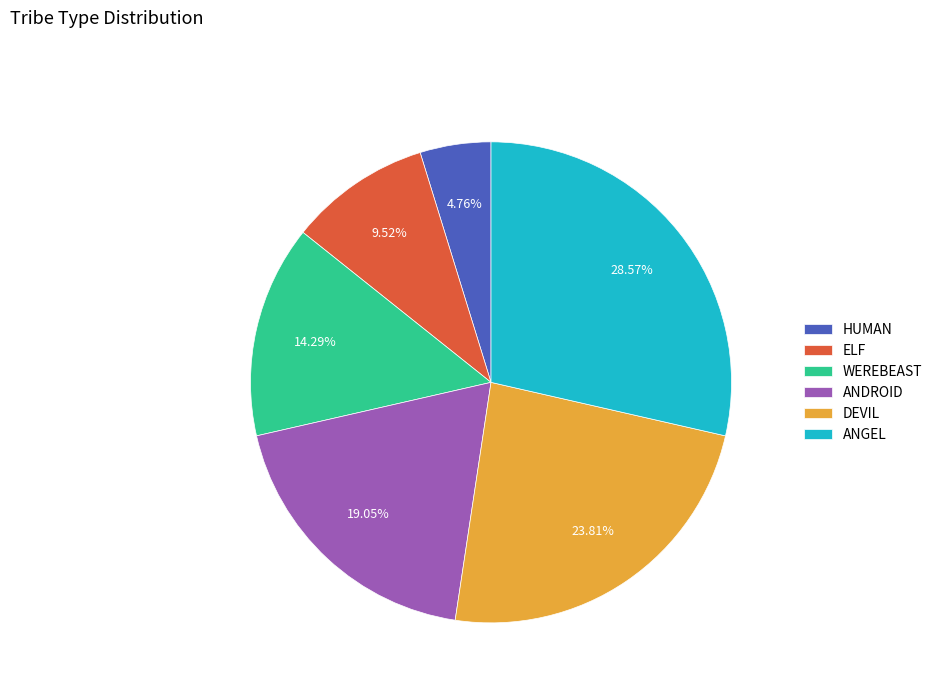

To the nearest percent, what is the average slice percentage?

17%